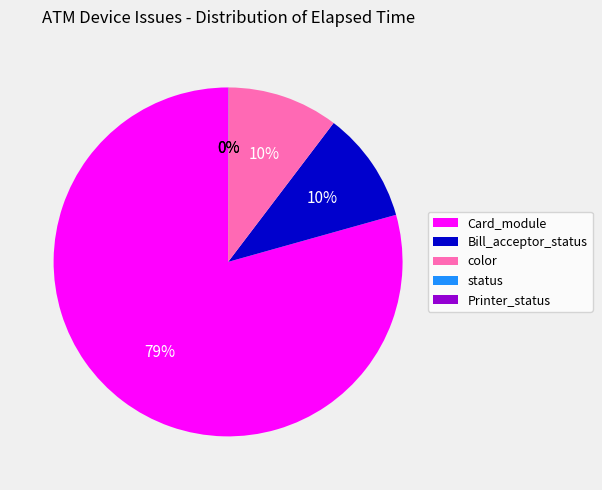

Which category accounts for the majority?

Card_module